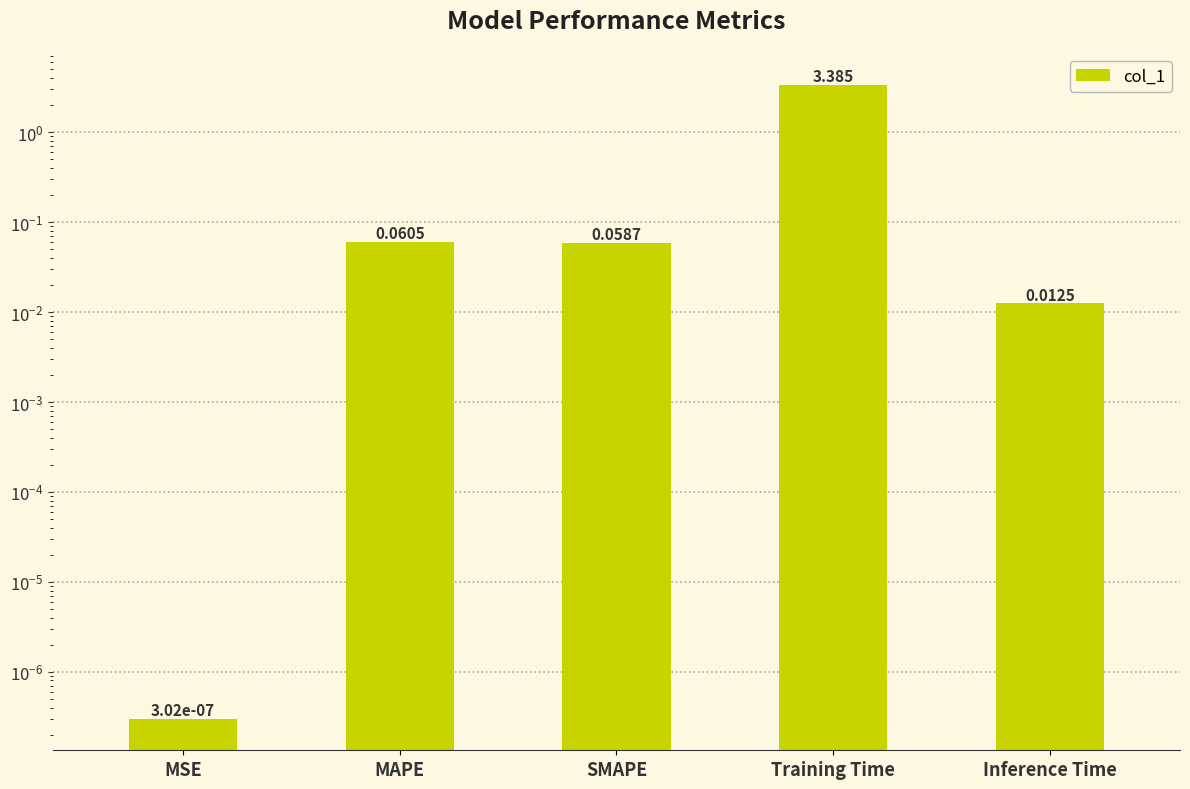

How many bars are there in total?

5